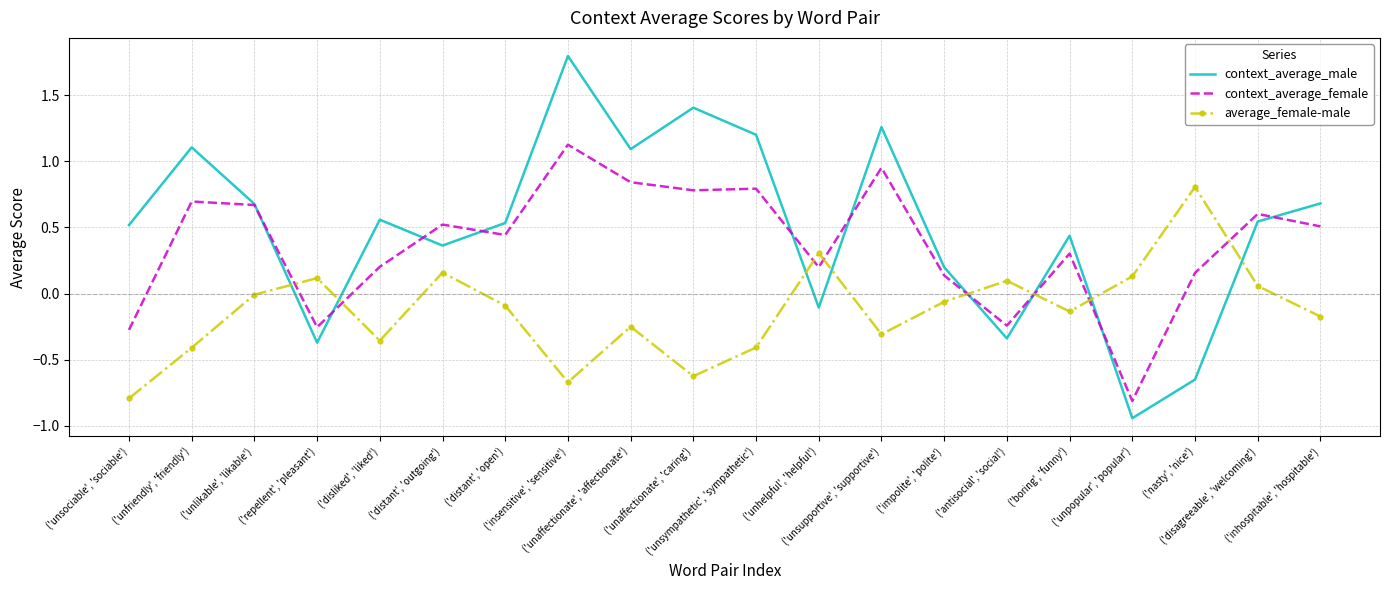

Which series ends up on top after the final intersection of context_average_female and average_female-male?

context_average_female